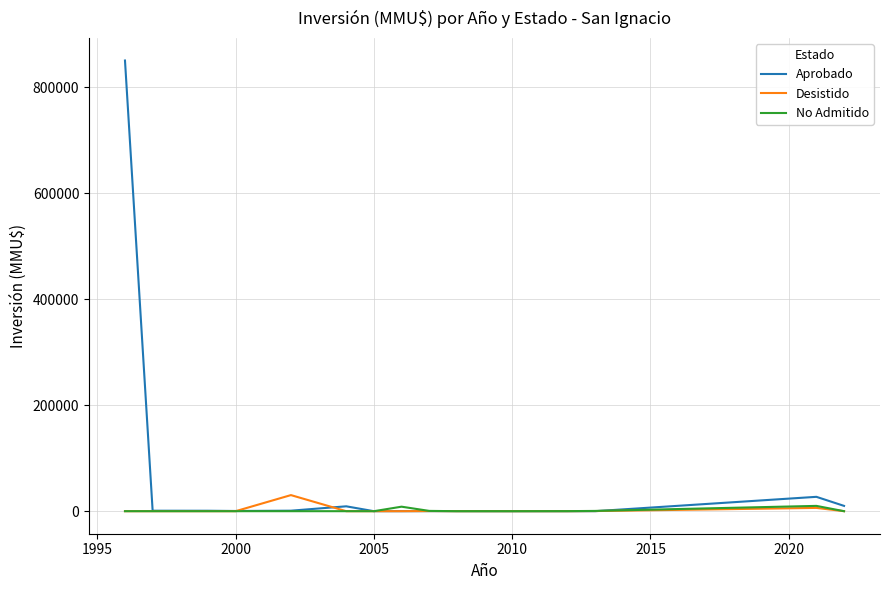

What is the greatest value displayed?

850000